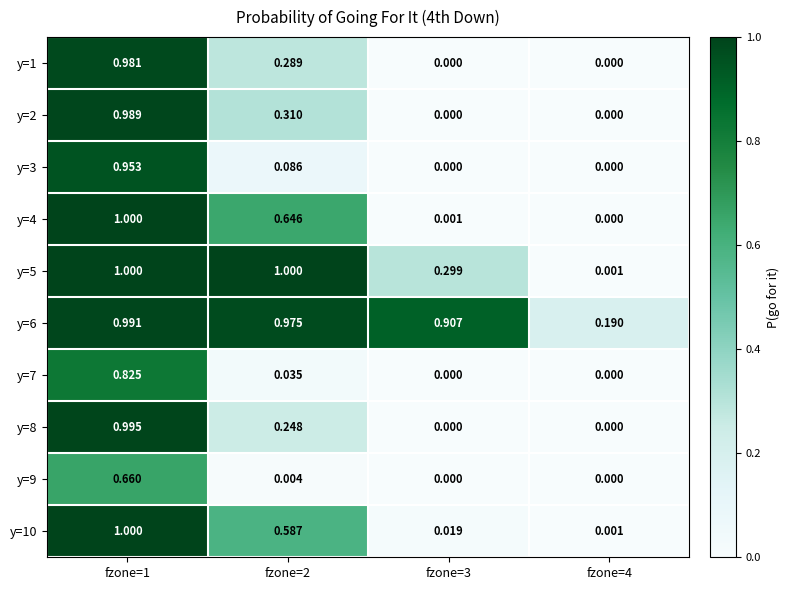

Which series changed the most between fzone=2 and fzone=4?

y=5